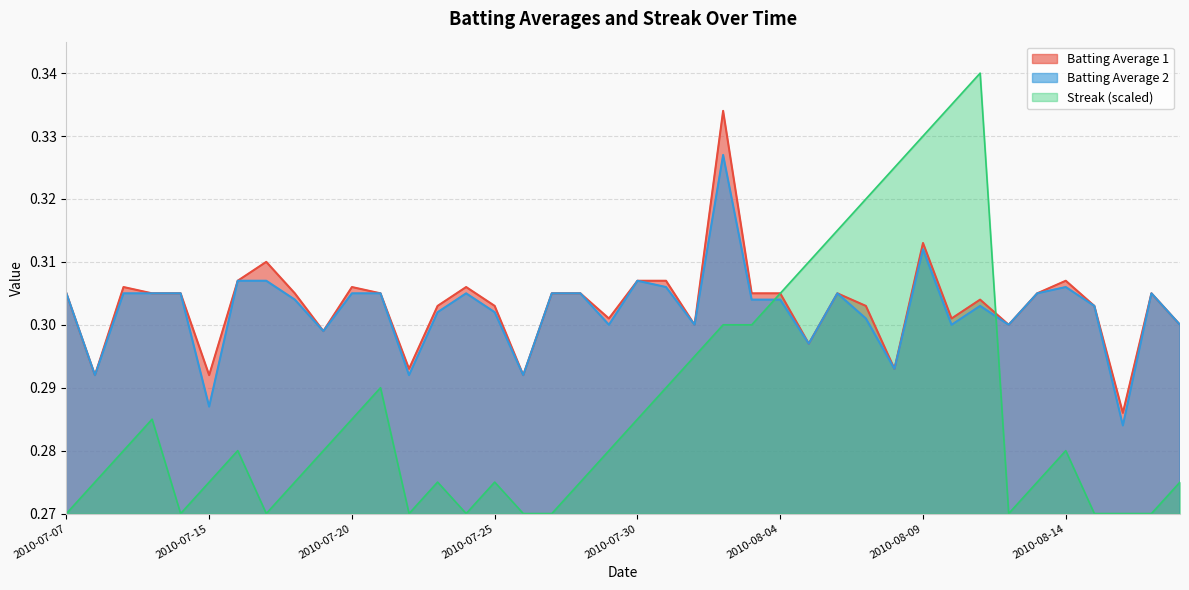

Where is Streak nearest to the value 0?

2010-07-07